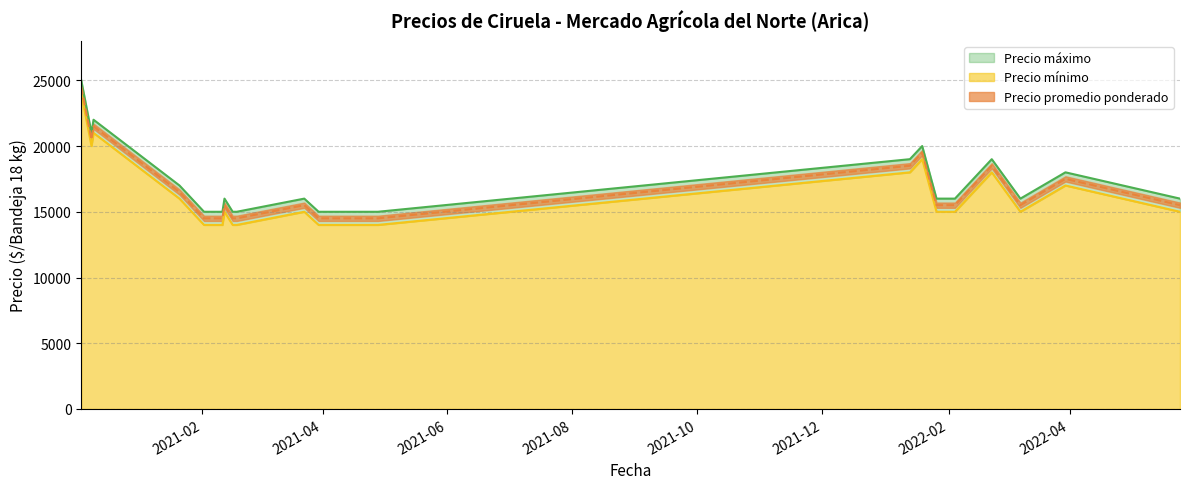

True or false: Precio promedio ponderado has a value of 3379 at 2021-03-30.

False